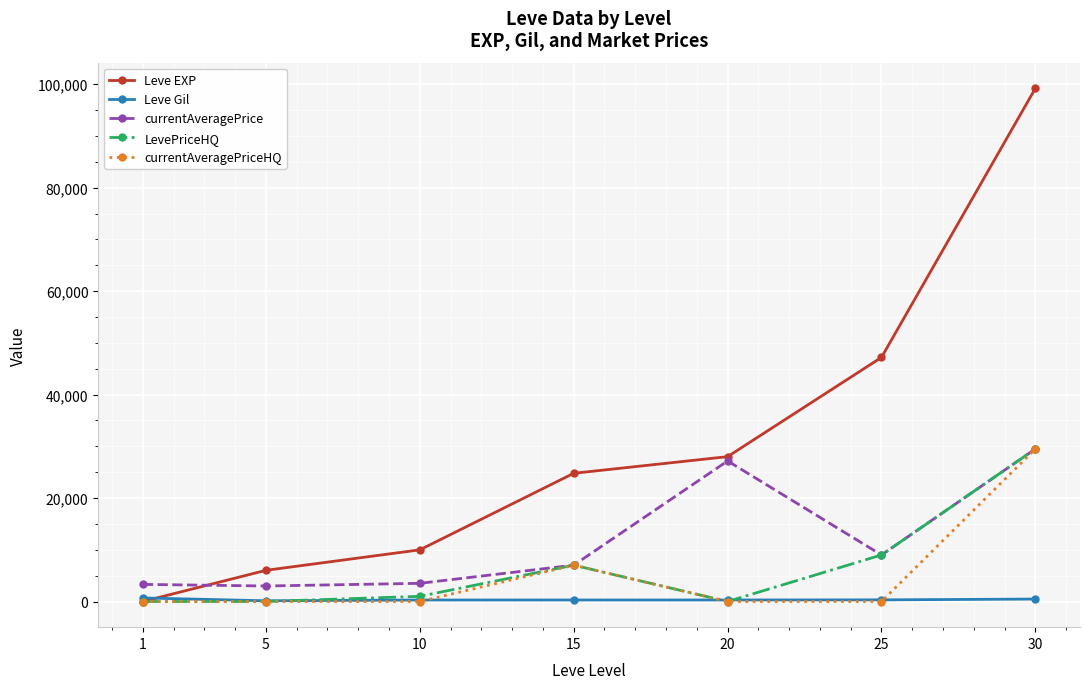

Which series changed the most between 10 and 25?

Leve EXP